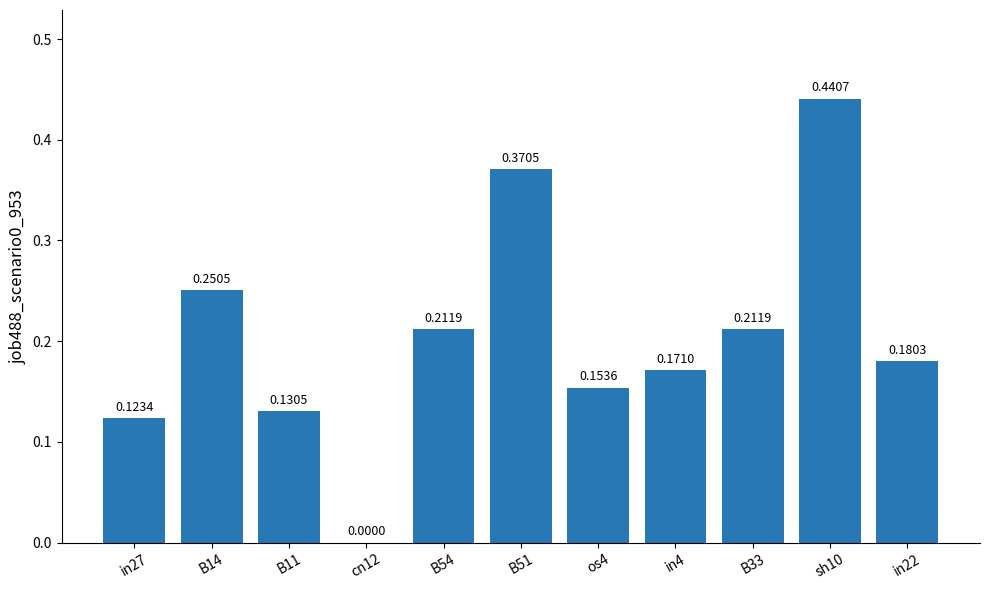

At which label is the value closest to 0?

cn12